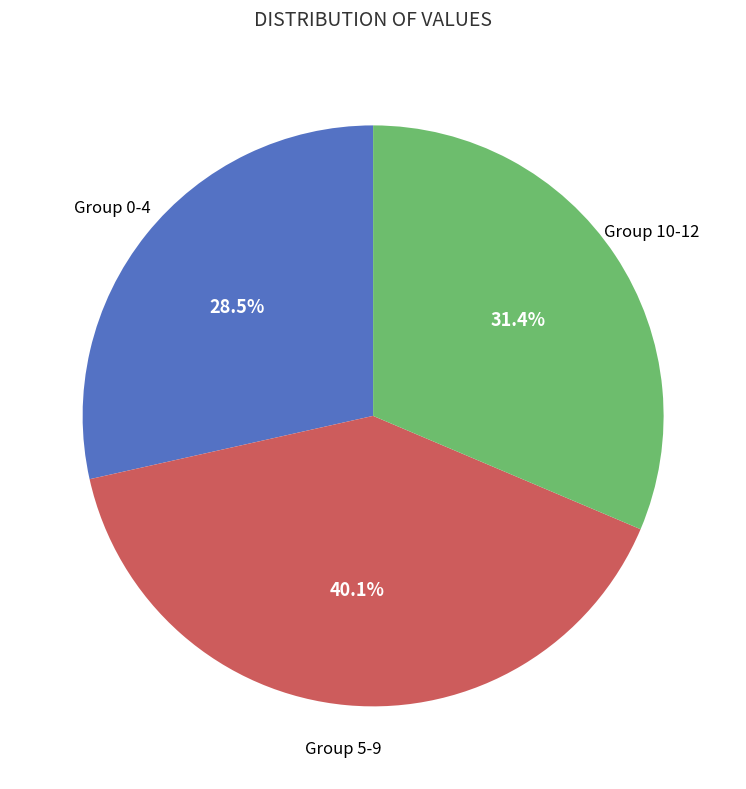

Is there any slice that represents more than half of the pie?

No